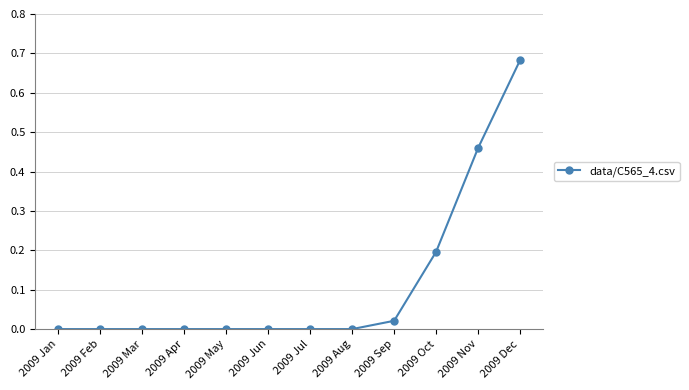

What is the label of the 3rd point from the left?

2009 Mar